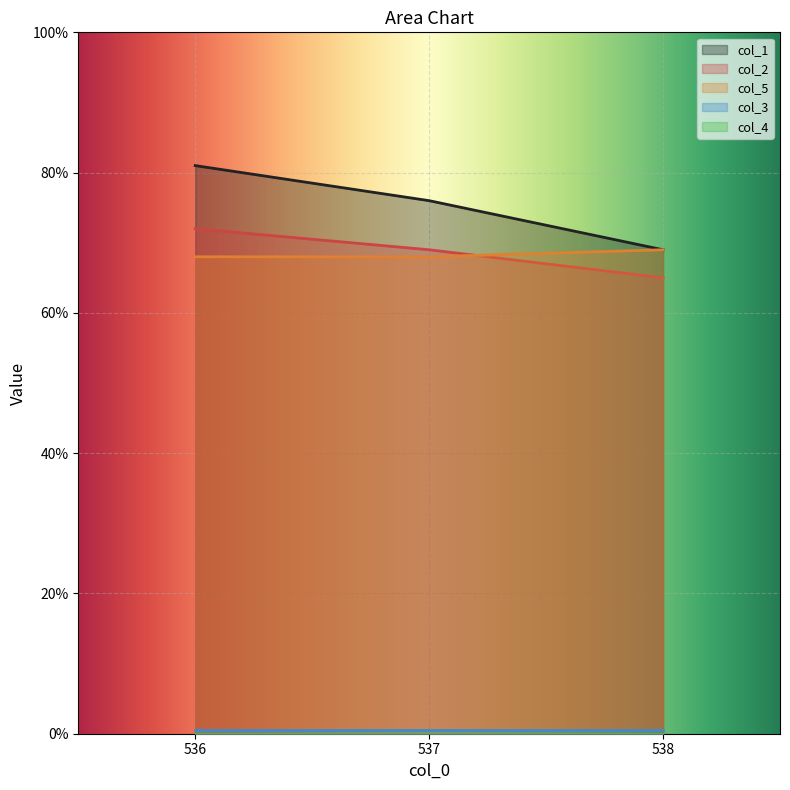

Between 536 and 537, which series saw the biggest shift?

col_1